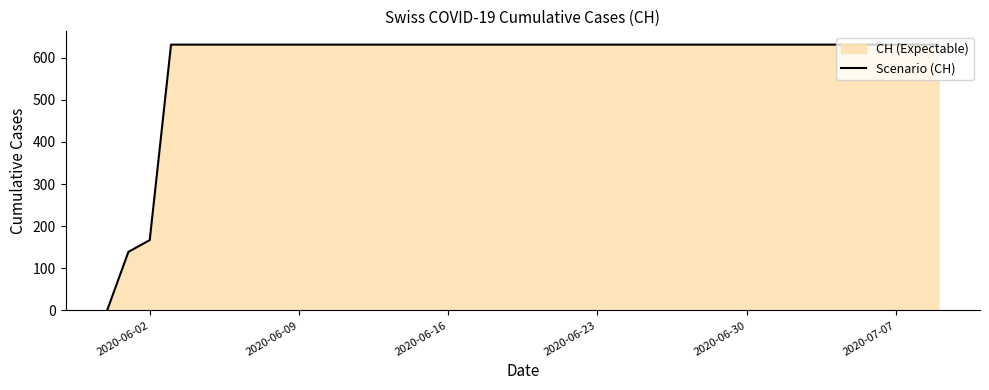

What is the greatest value displayed?

631